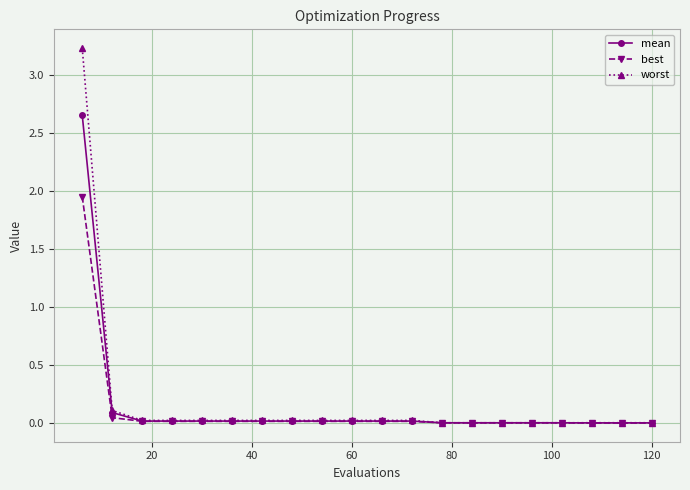

Rank the series by their maximum value, from highest to lowest.

worst, mean, best